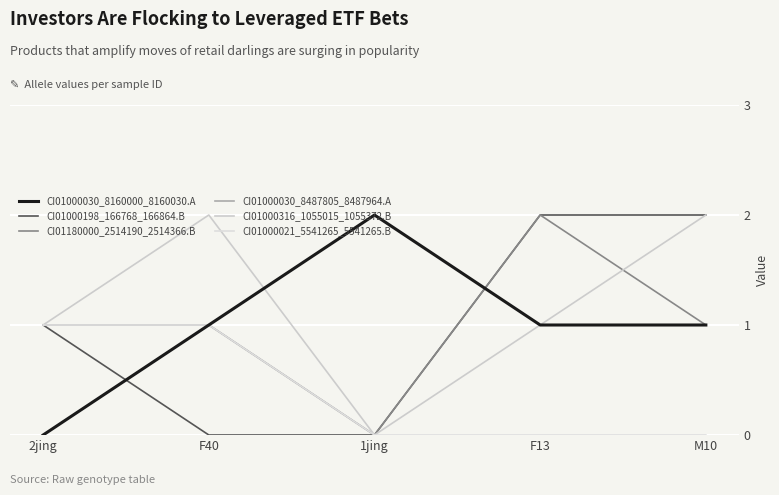

What is the total value across all series at F40?

6